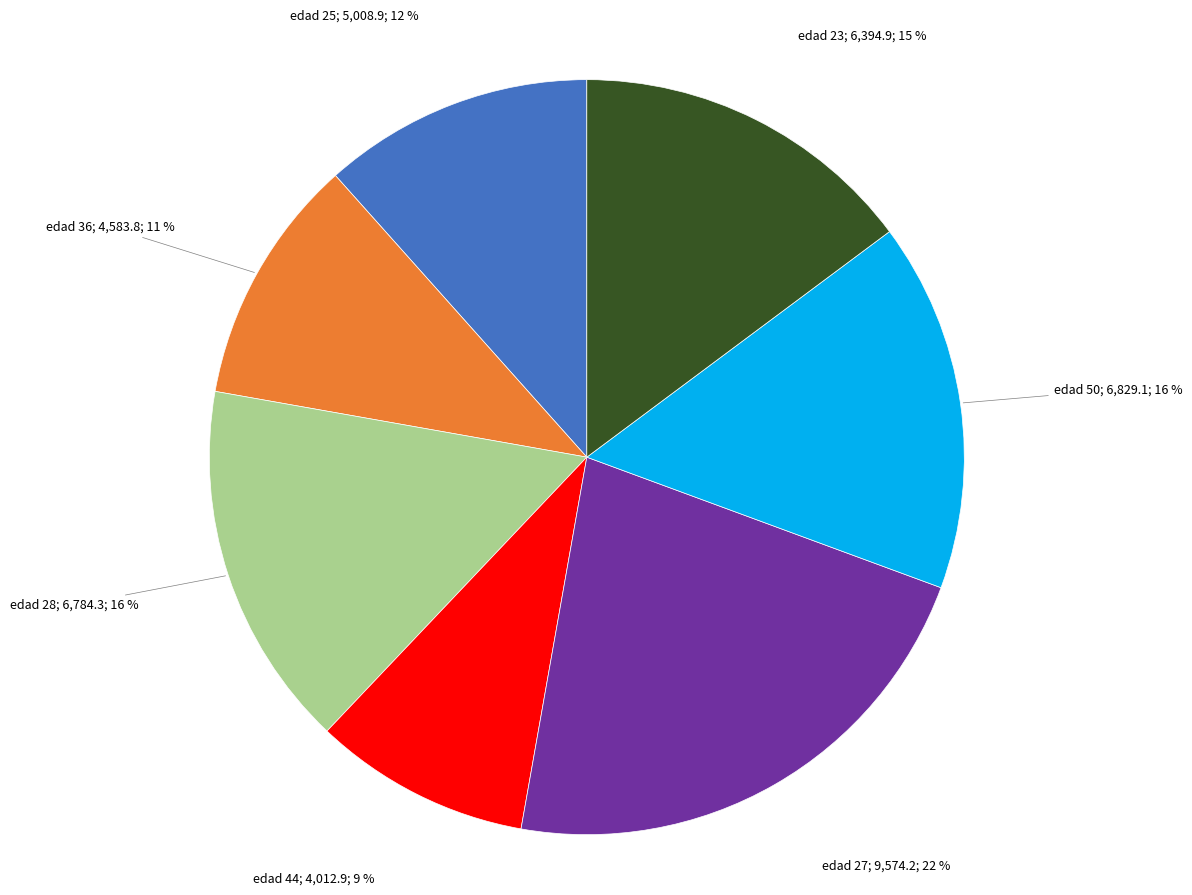

Is there any slice that represents more than half of the pie?

No